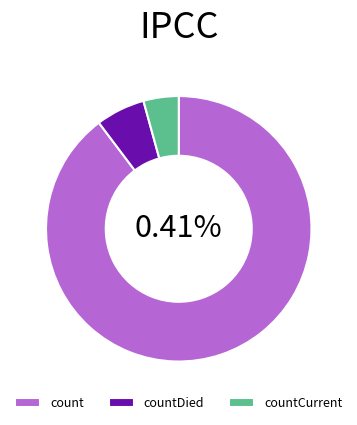

Rank the categories by value from highest to lowest.

count, countDied, countCurrent